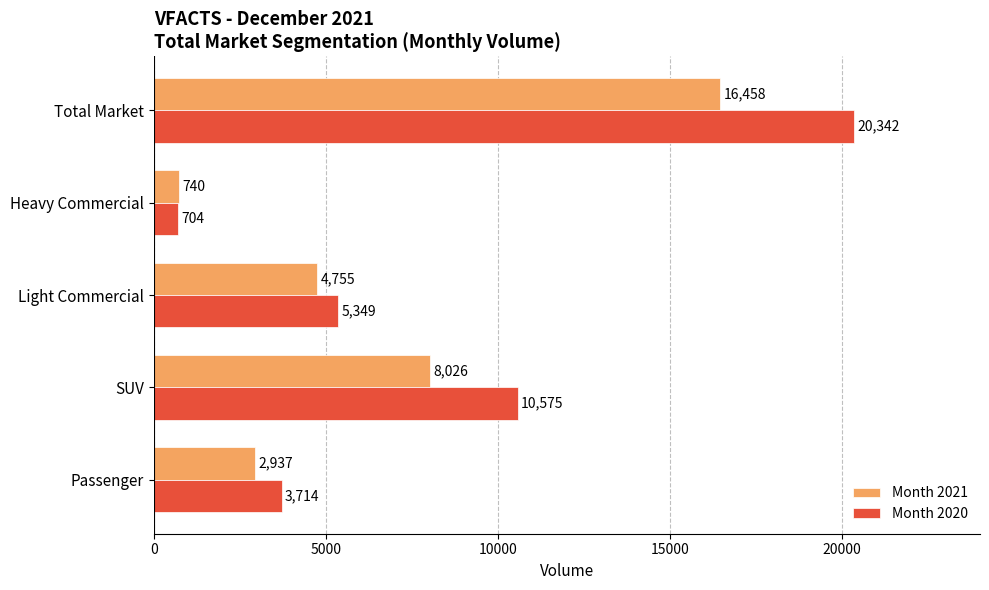

Is the value of Month 2020 at Total Market greater than the value of Month 2021 at Passenger?

Yes